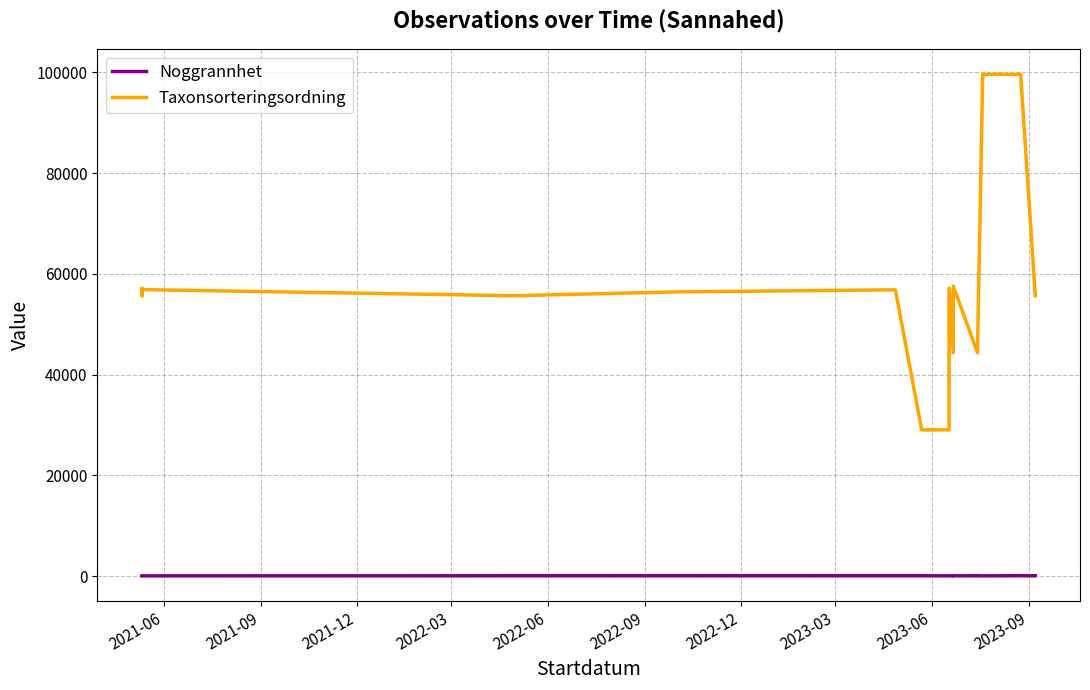

At which label does Noggrannhet reach its peak?

2023-09